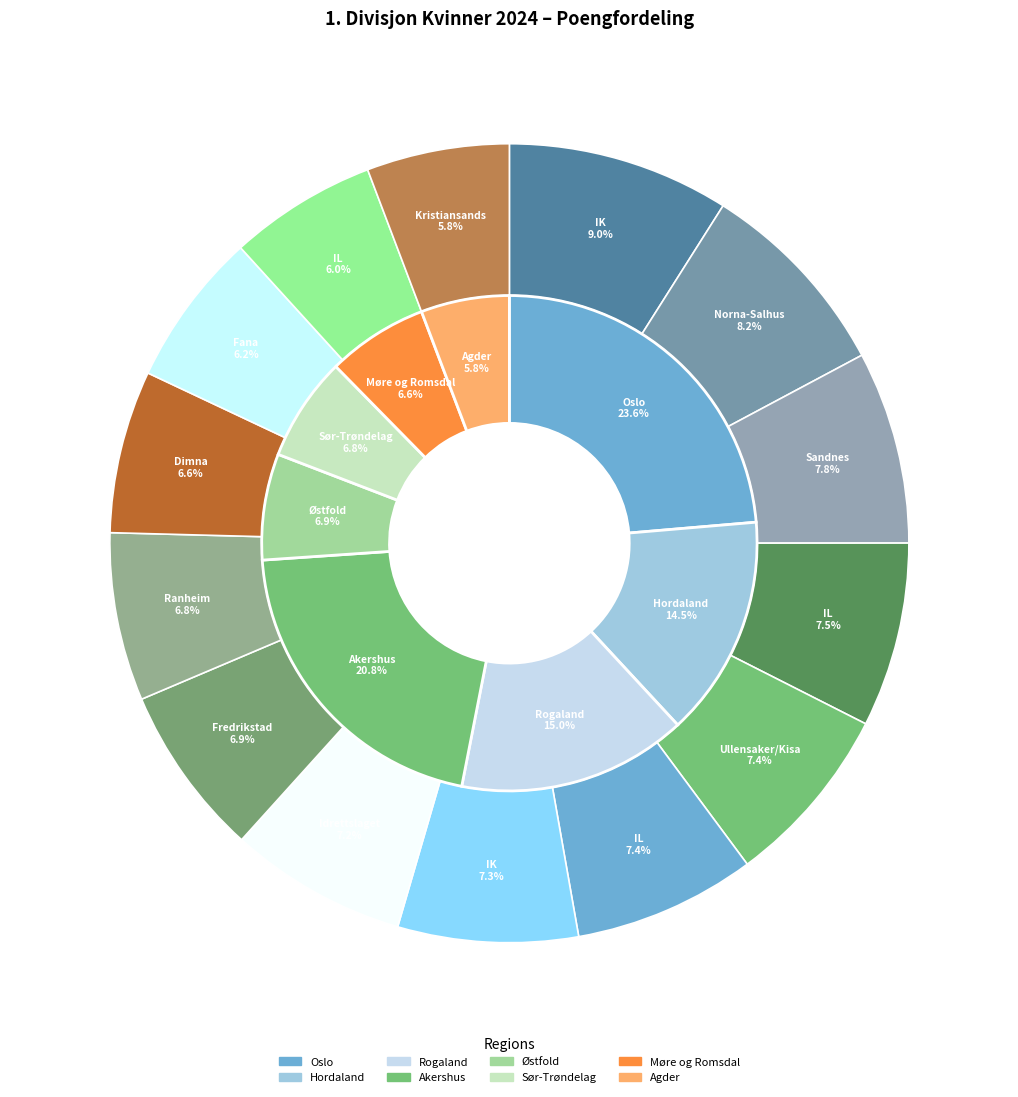

To the nearest percent, what portion does Norna-Salhus IL represent?

8%